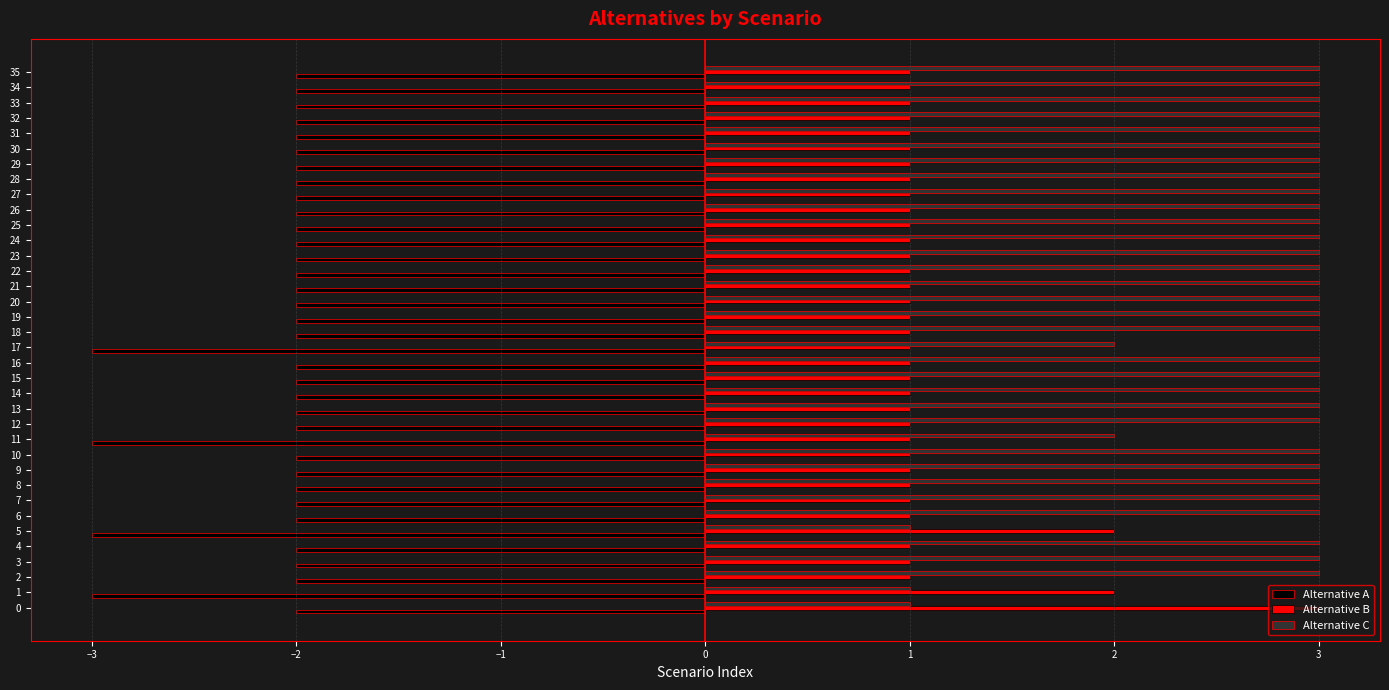

What is the smallest value displayed?

-3